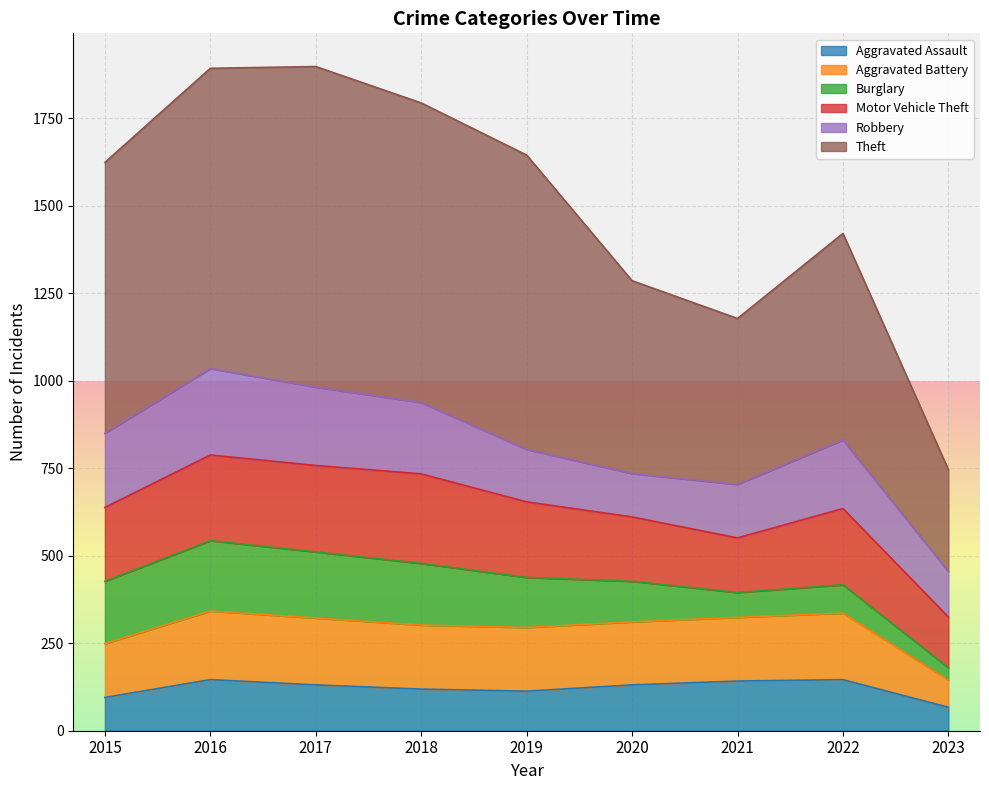

What is the highest value of the Aggravated Assault series?

146